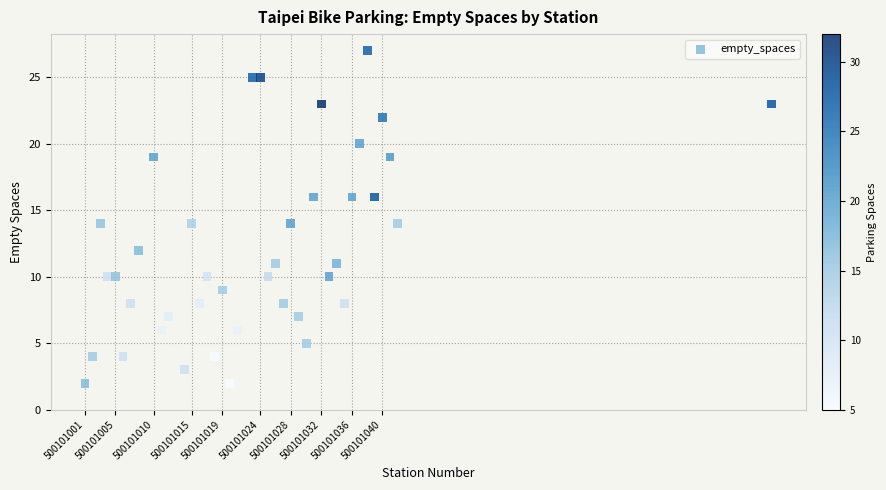

What is the range of Y values (max minus min)?

25